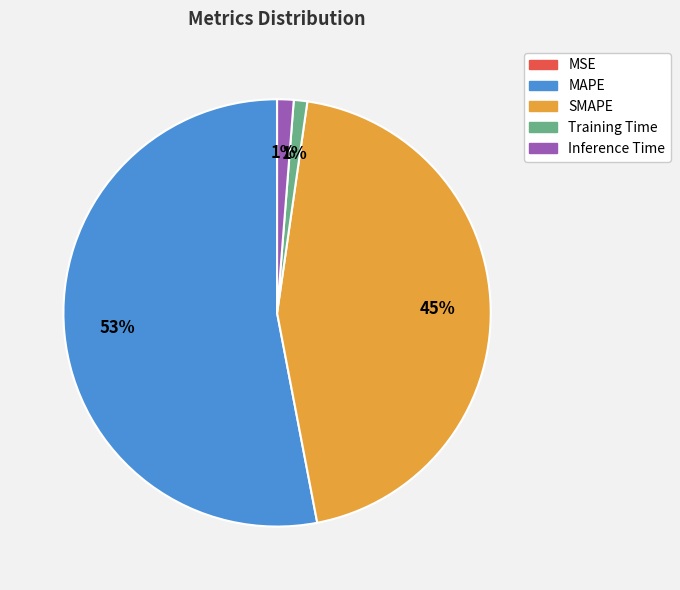

Is the sum of SMAPE and Training Time greater than half?

No